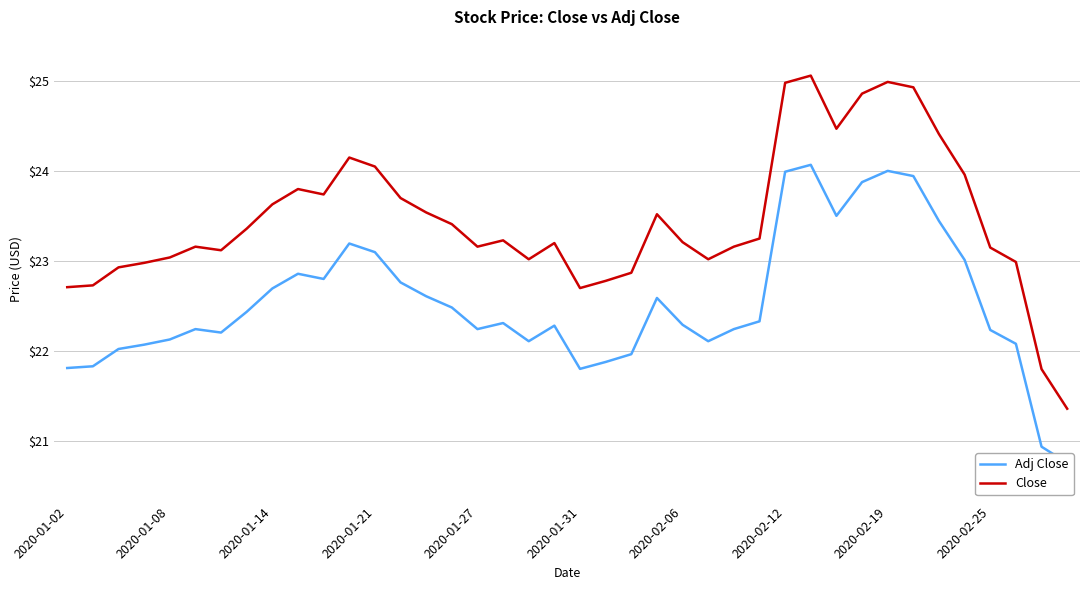

List the series in order of their overall mean, highest first.

Close, Adj Close